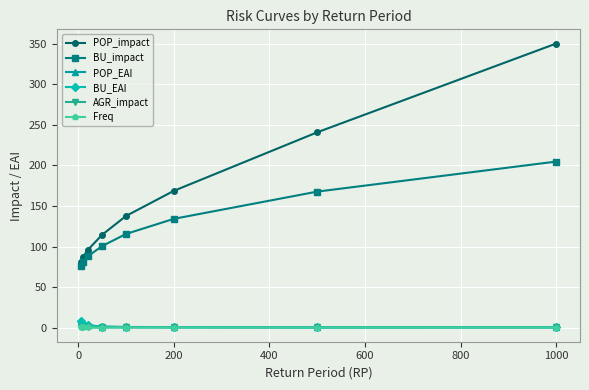

True or false: AGR_impact and POP_impact intersect in this chart.

False